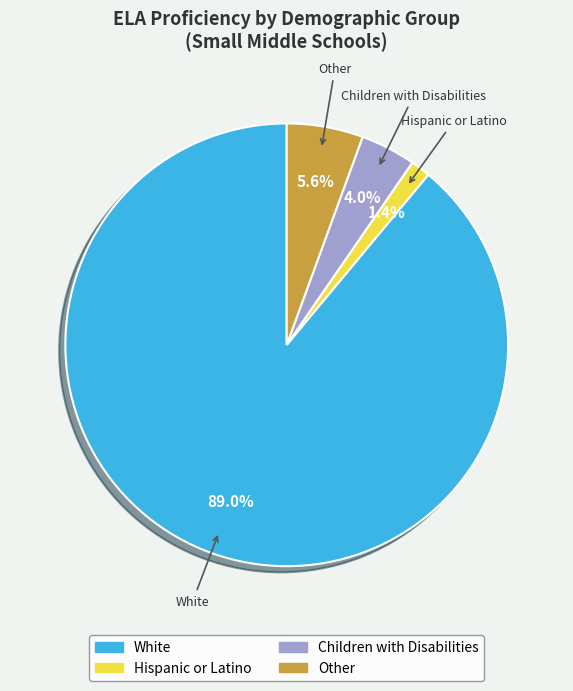

Is there any slice that represents more than half of the pie?

Yes